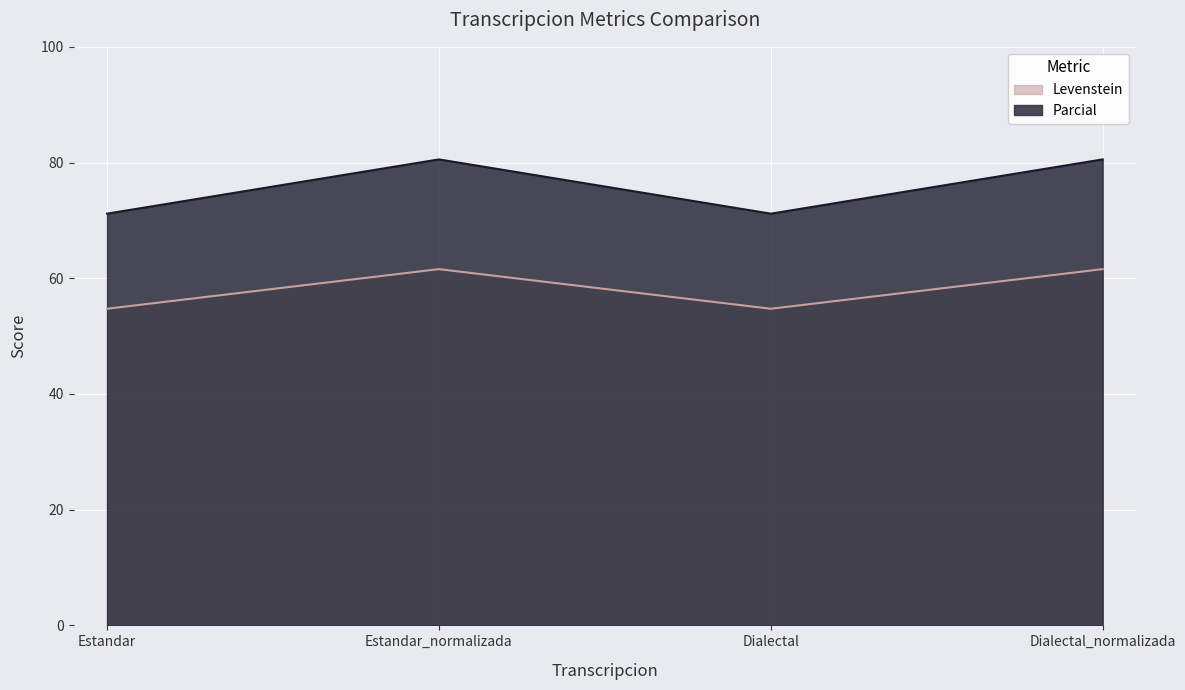

Reading left to right, what are all the values shown in this chart?

Levenstein: Estandar=54.7	Estandar_normalizada=61.6	Dialectal=54.7	Dialectal_normalizada=61.6
Parcial: Estandar=71.2	Estandar_normalizada=80.5	Dialectal=71.2	Dialectal_normalizada=80.5